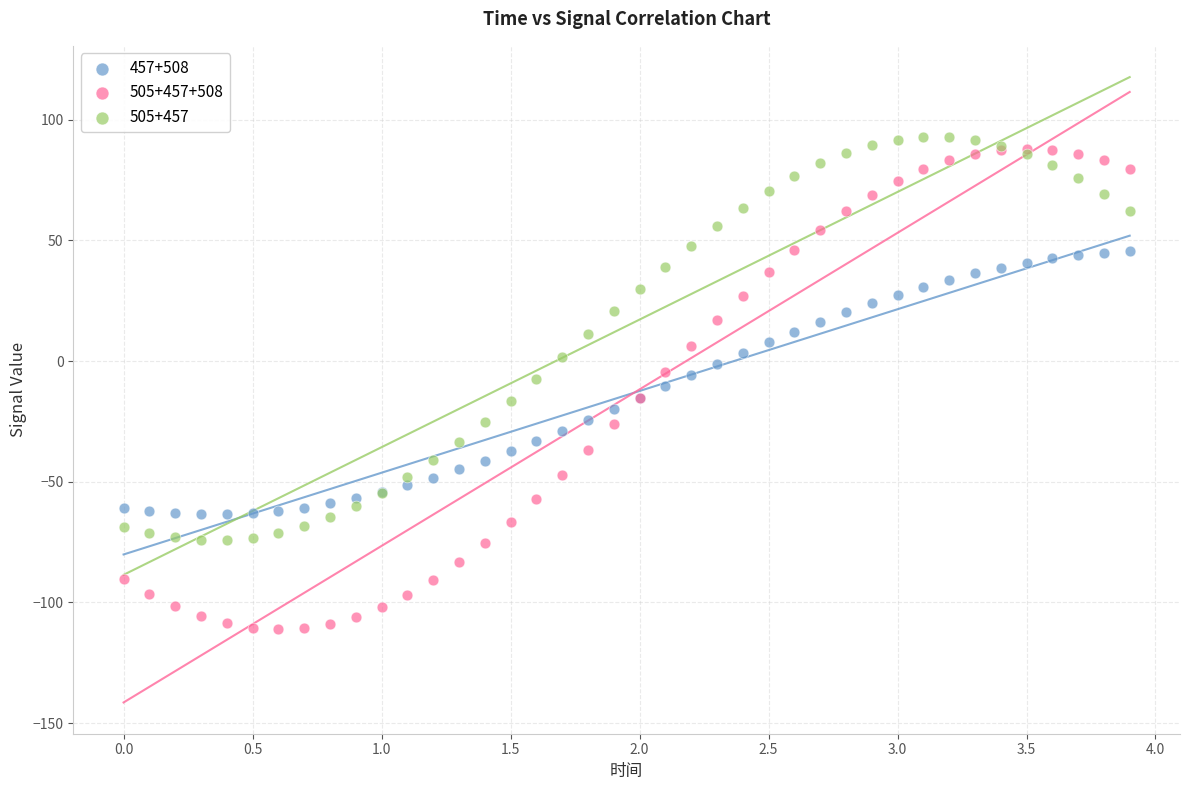

What are all the series names shown in the legend?

457+508, 505+457+508, 505+457